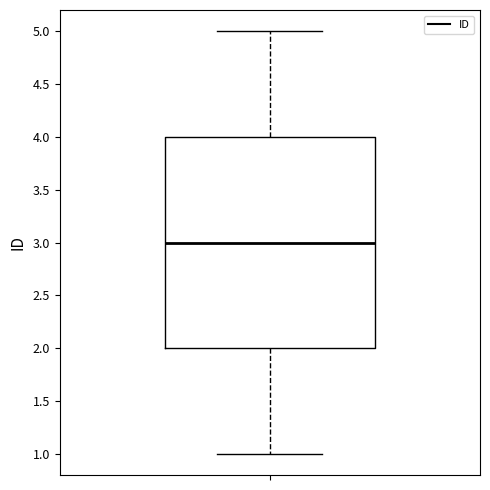

Read this box plot against the y-axis: the position of the median line, the range covered by the box, and the ends of both whiskers. The values are not printed on the chart, so give them approximately, as read against the axis.

median 3, box 2 to 4, whiskers 1 to 5